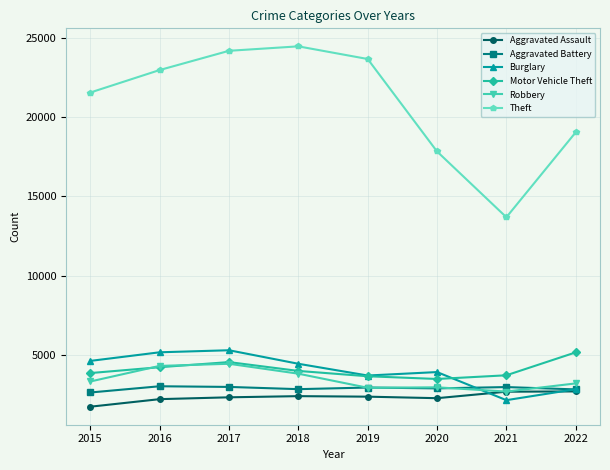

Between 2016 and 2020, which series saw the biggest shift?

Theft